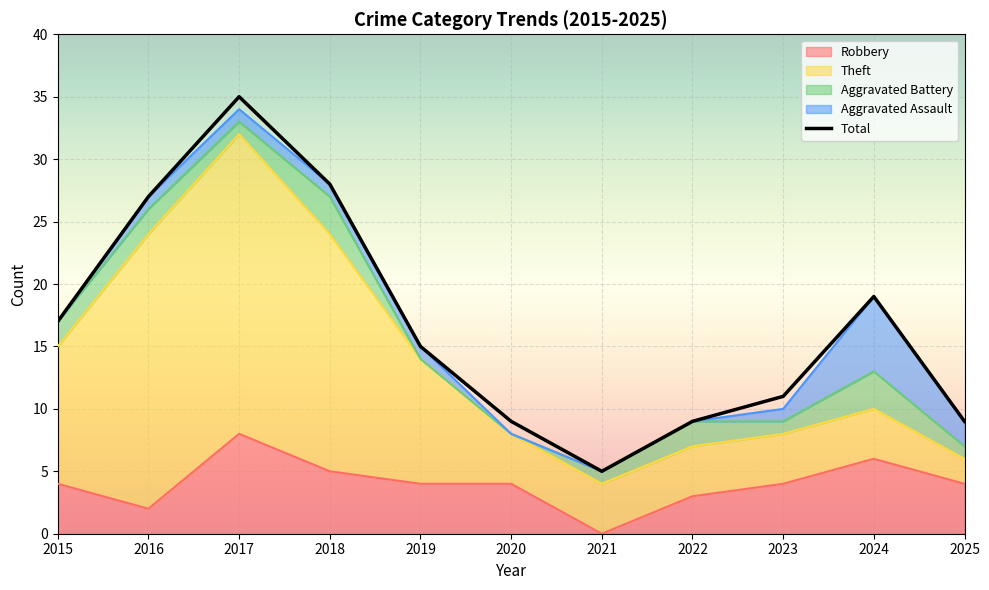

Reading left to right, what are all the values shown in this chart?

Robbery: 4	2	8	5	4	4	0	3	4	6	4
Theft: 11	22	24	19	10	4	4	4	4	4	2
Aggravated Battery: 2	2	1	3	0	0	1	2	1	3	1
Aggravated Assault: 0	1	1	1	1	0	0	0	1	6	2
Total: 17	27	35	28	15	9	5	9	11	19	9